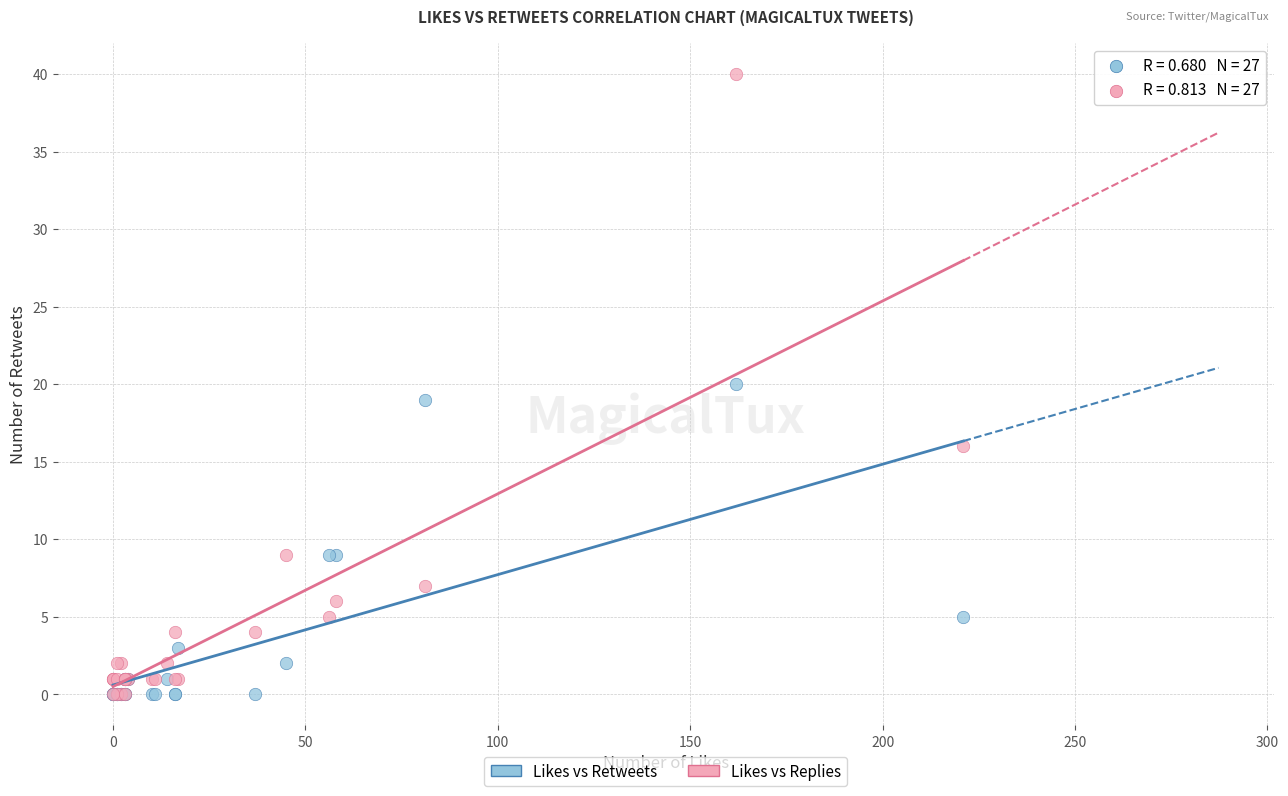

What are all the series names shown in the legend?

Likes vs Retweets, Likes vs Replies